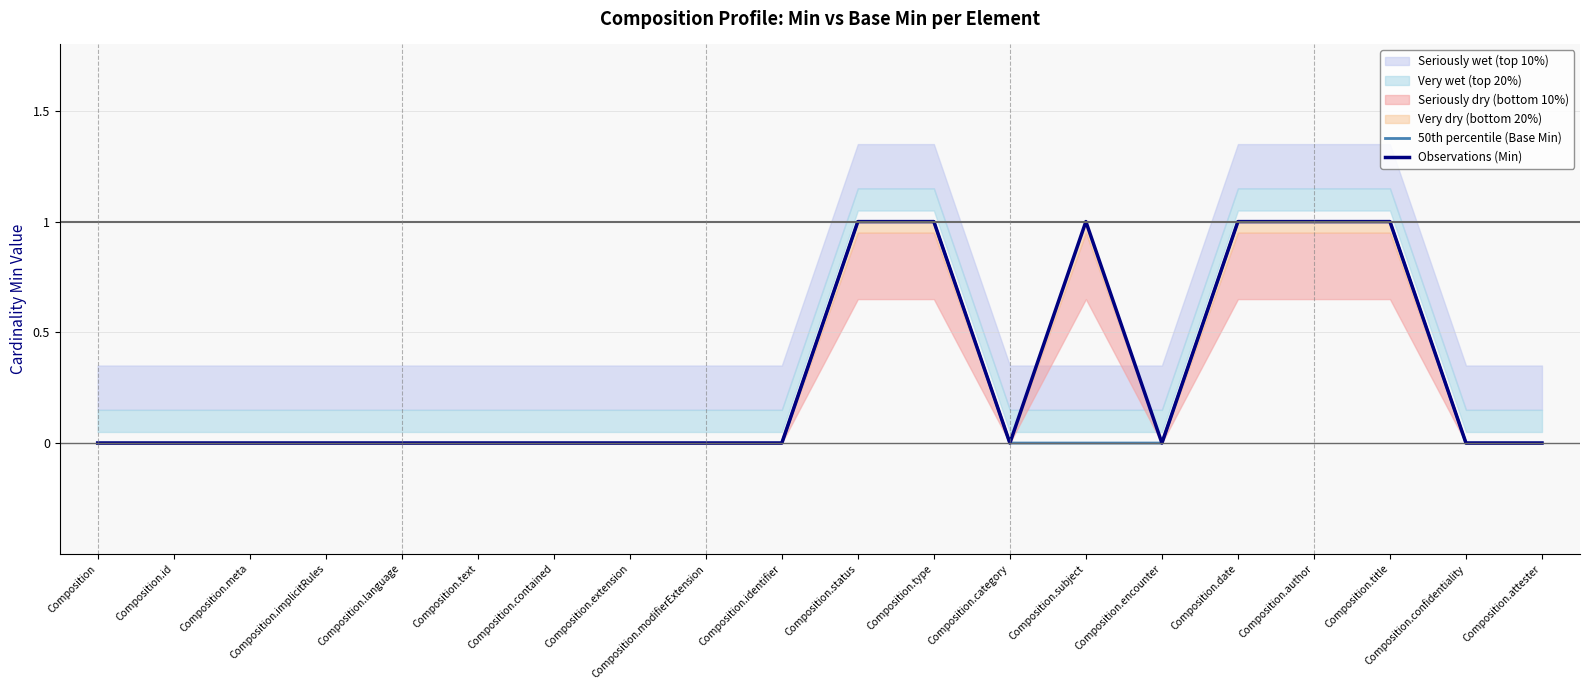

What is the label of the 12th point from the left?

Composition.type